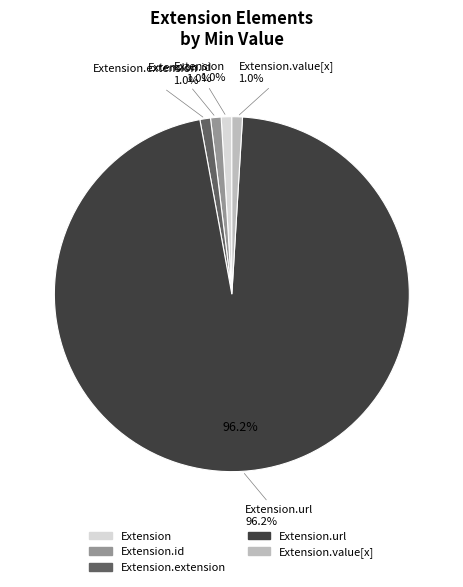

Which has a higher value, Extension.id or Extension.extension?

Extension.id